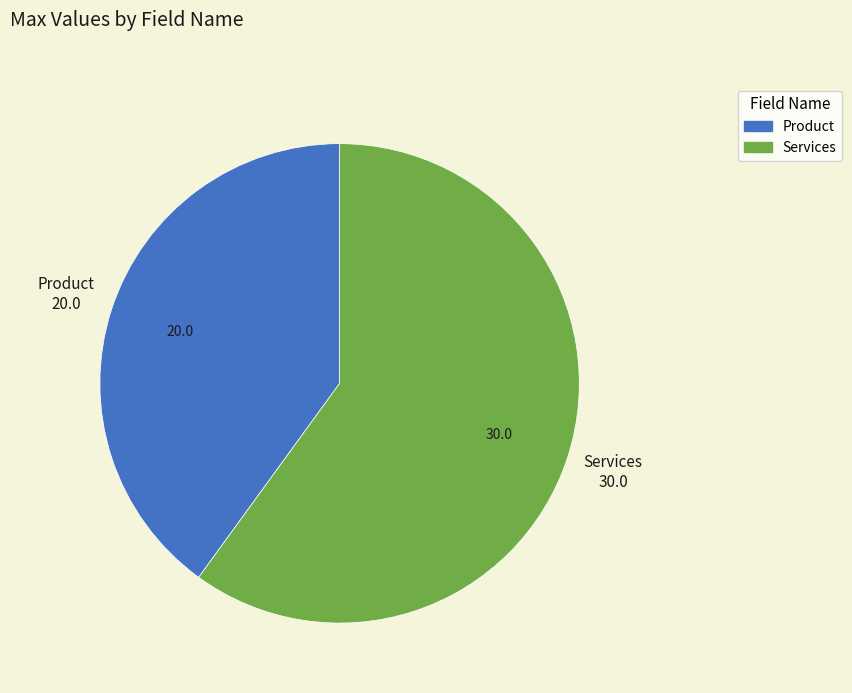

True or false: Services accounts for 51% of the total.

False